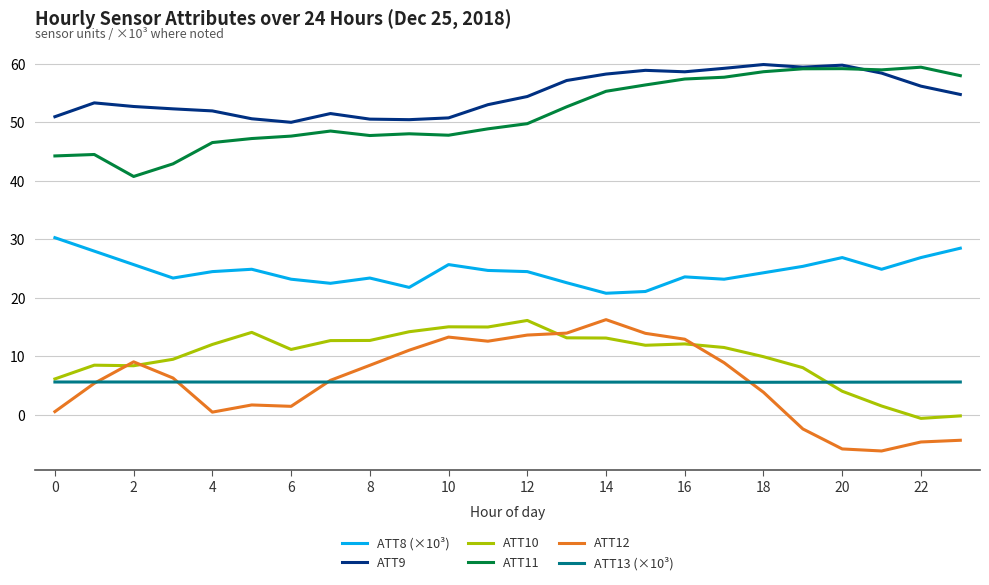

True or false: ATT13 (×10³) and ATT9 cross at least once.

False